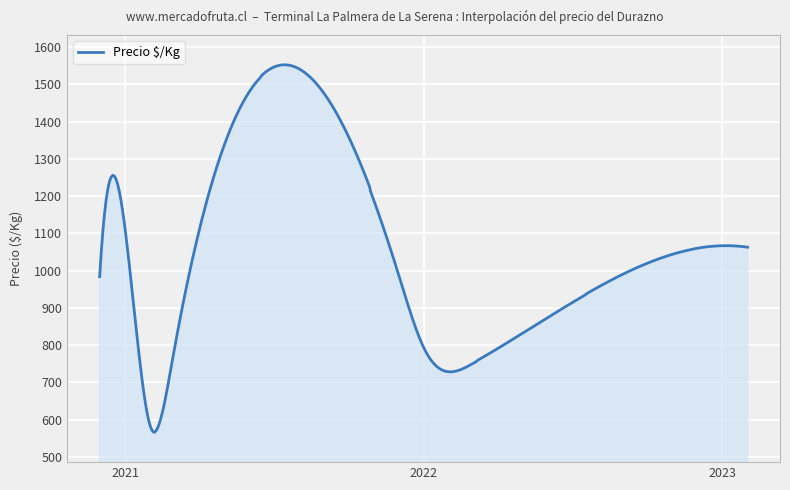

What is the greatest value displayed?

1552.6